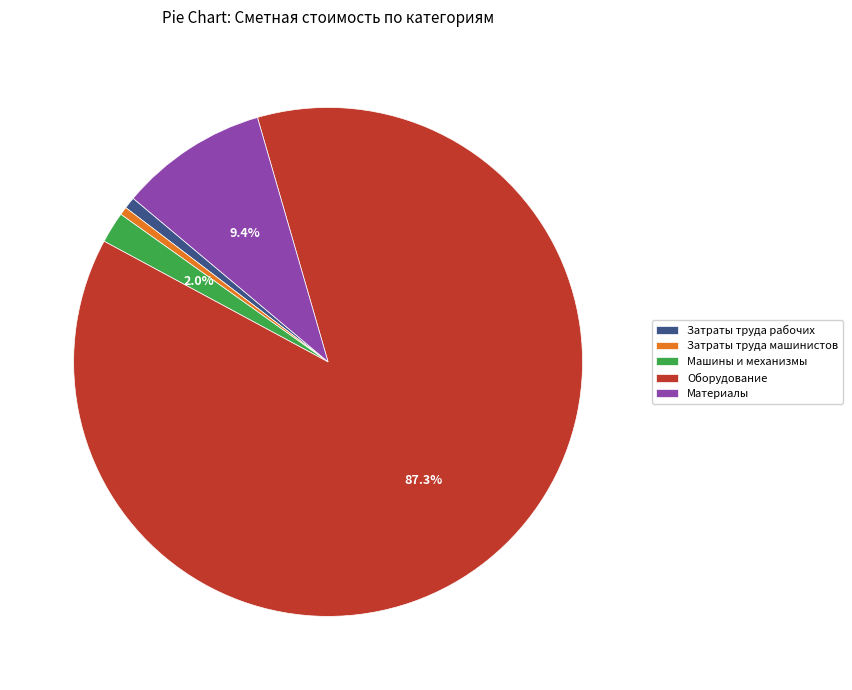

To the nearest percent, what portion does Затраты труда машинистов represent?

1%